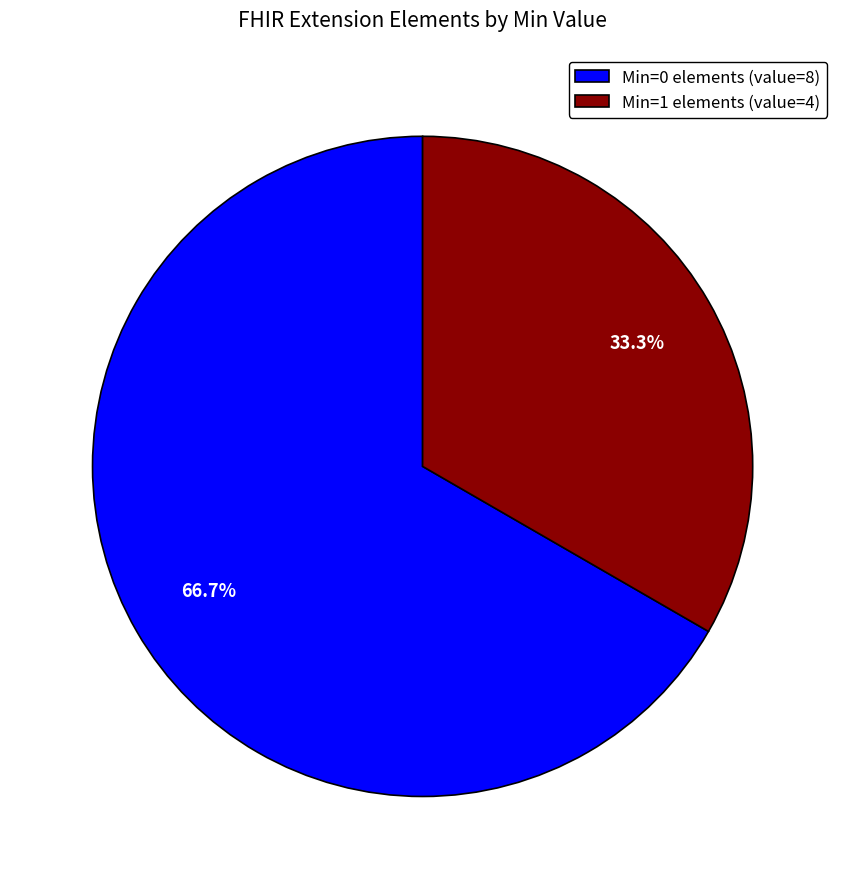

Is there a majority slice in this chart?

Yes